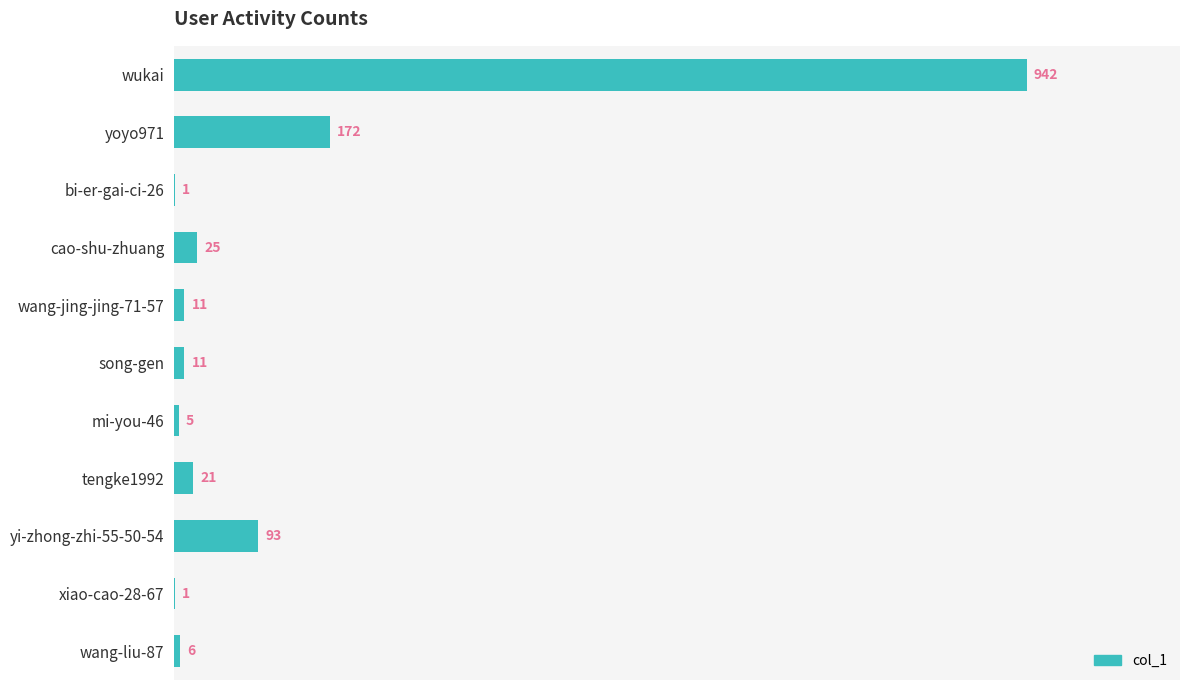

Where is the data nearest to the value 471?

yoyo971